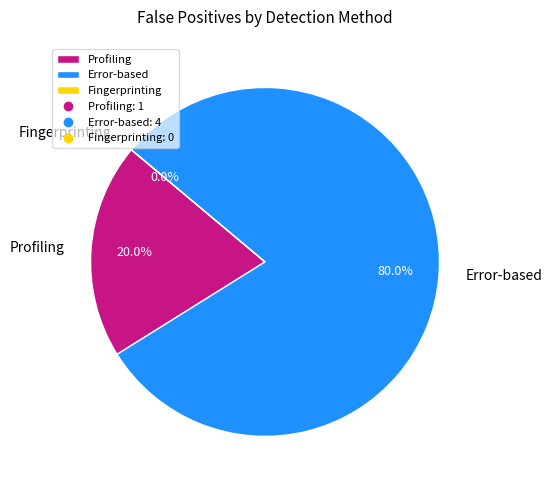

How many slices are in this pie chart?

3